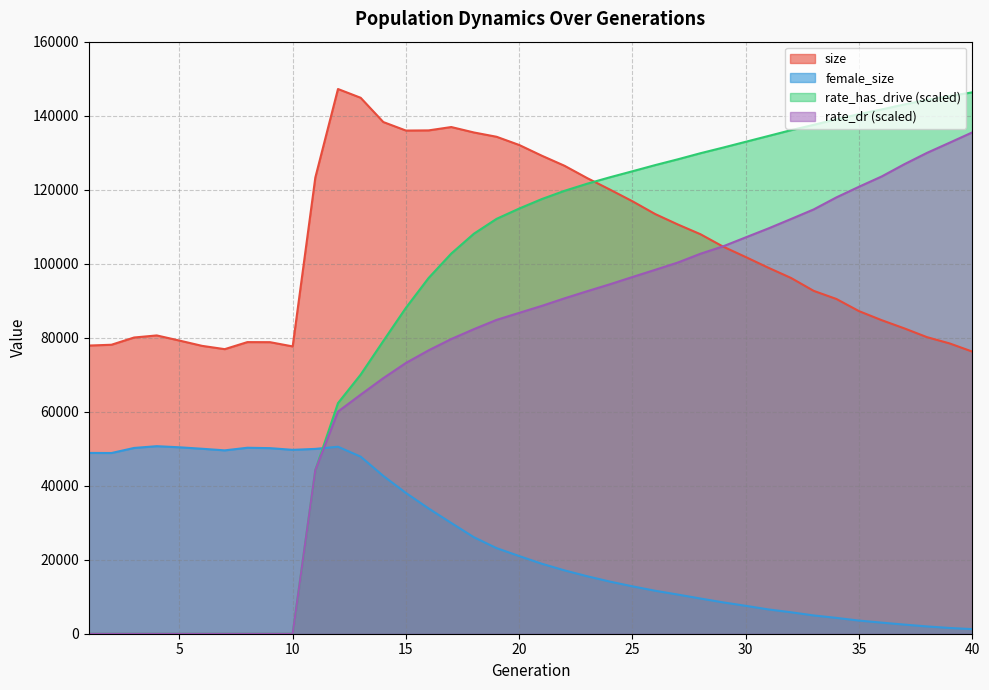

What is the greatest value displayed?

147205.0